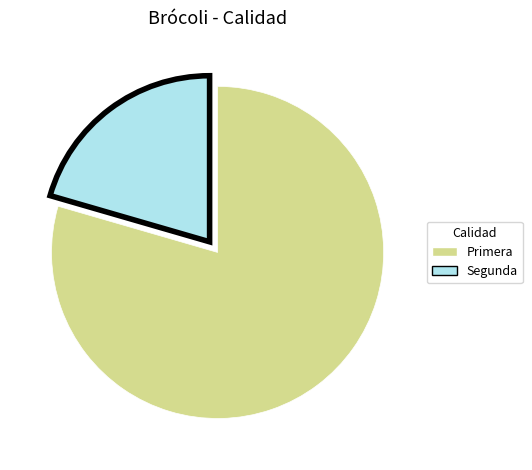

Is there any slice that represents more than half of the pie?

Yes